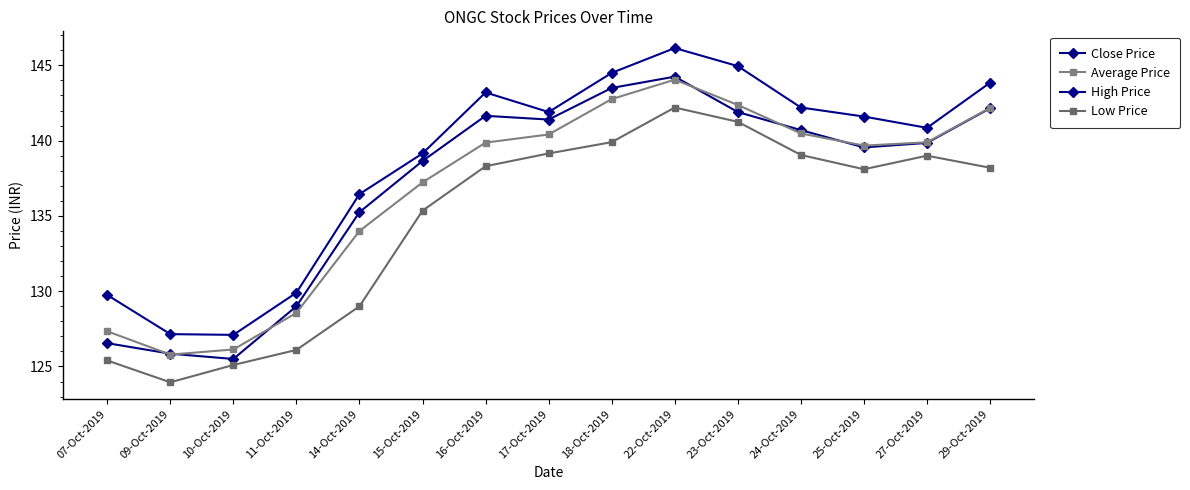

Which series has the largest total across all categories?

High Price